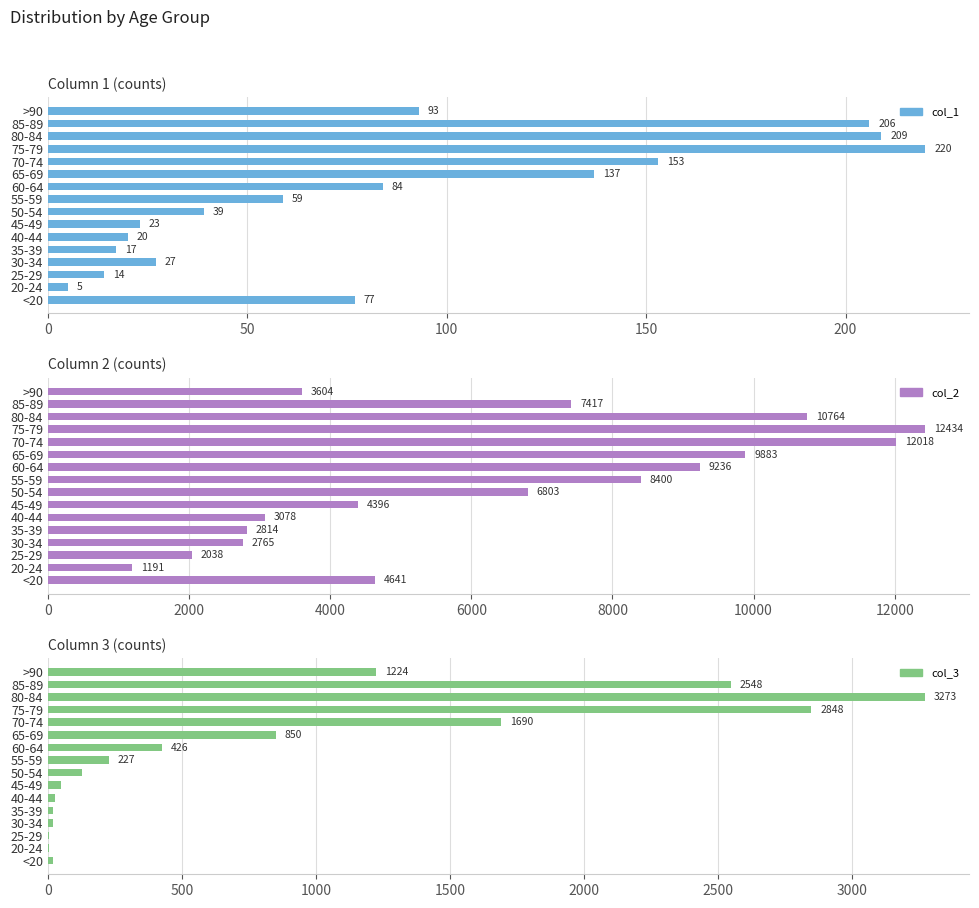

What is the highest value of the col_1 series?

220